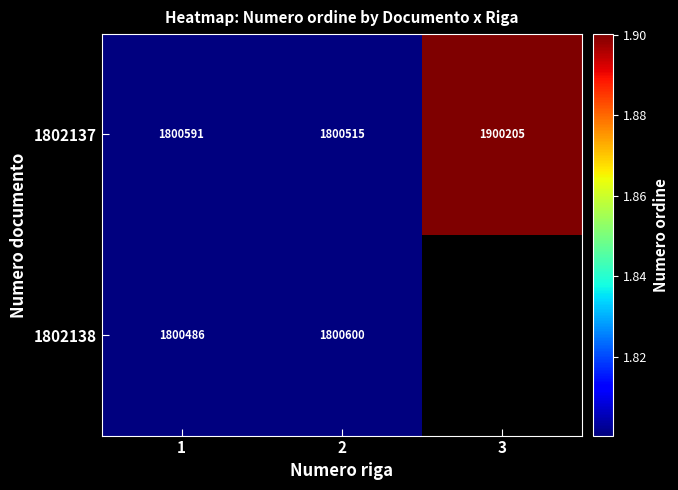

Is the value of 1802138 at 1 greater than the value of 1802137 at 3?

No